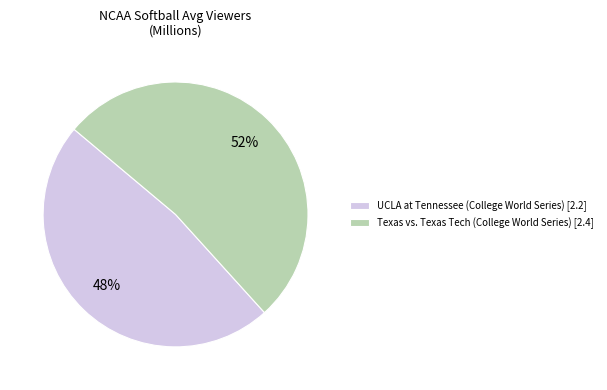

True or false: Texas vs. Texas Tech (College World Series) [2.4] accounts for 44% of the total.

False